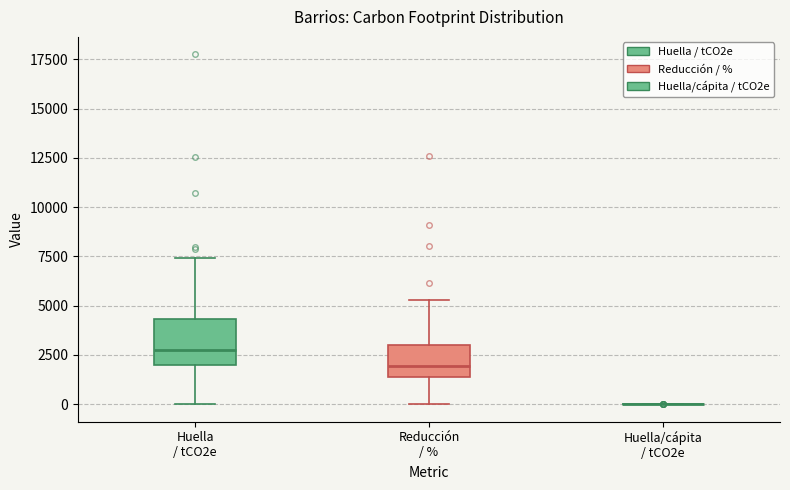

Comparing the boxes themselves (not the whiskers), which one is the tallest?

Huella / tCO2e